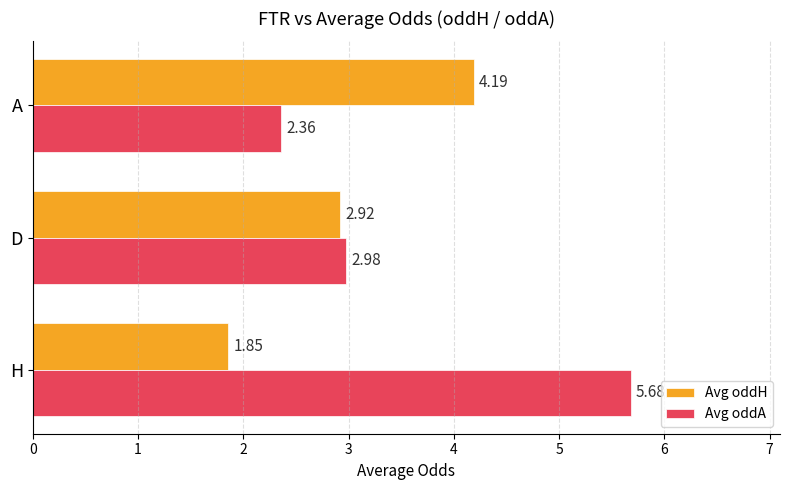

What is the sum of all Avg oddH values?

9.0